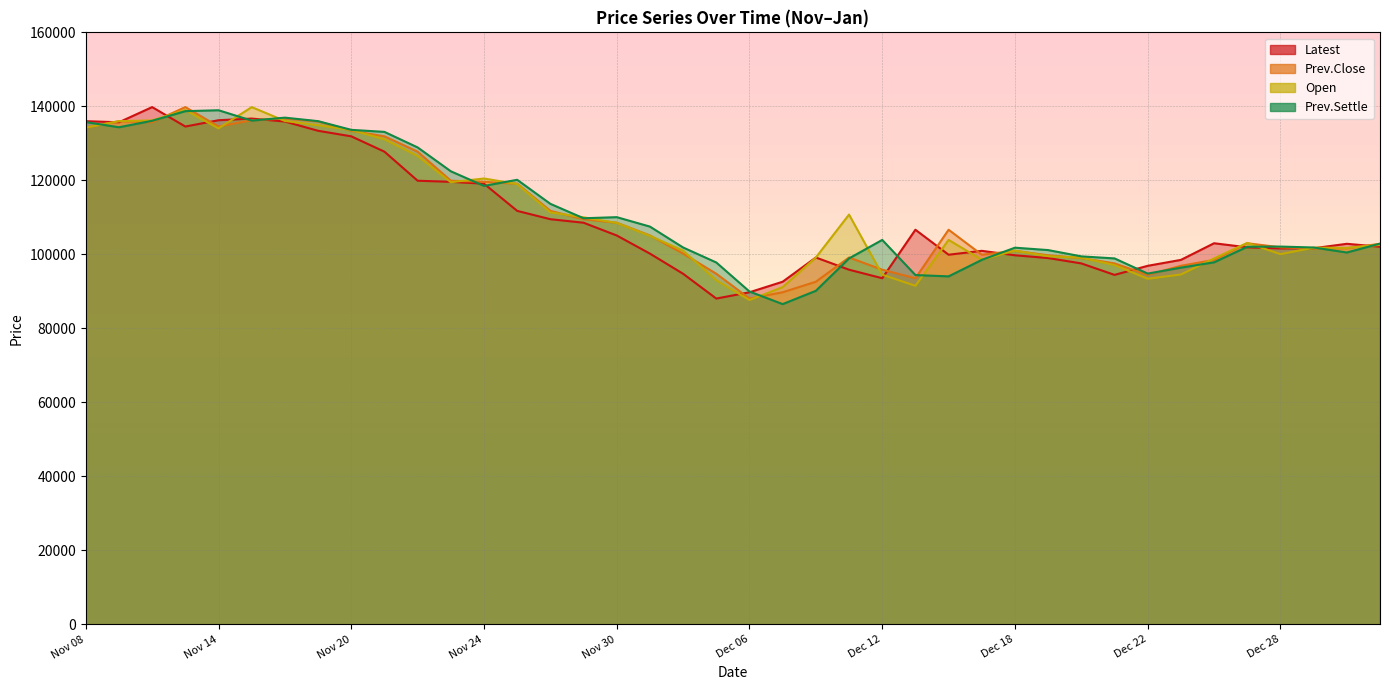

True or false: Open and Latest cross at least once.

True